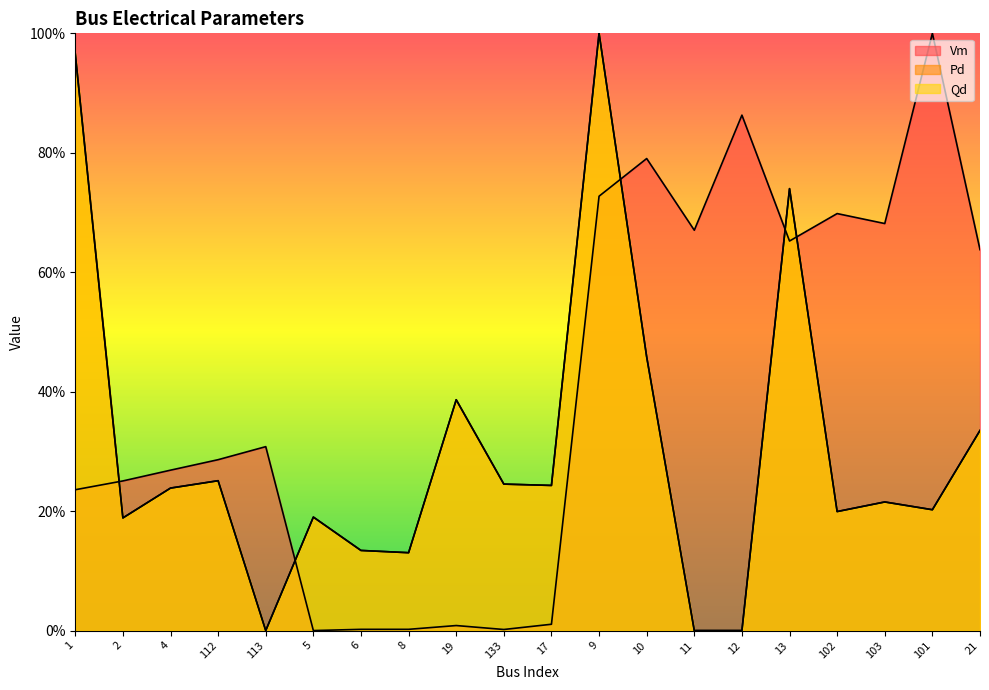

List the labels in order of Vm value, smallest first.

5, 133, 6, 8, 19, 17, 1, 2, 4, 112, 113, 21, 13, 11, 103, 102, 9, 10, 12, 101